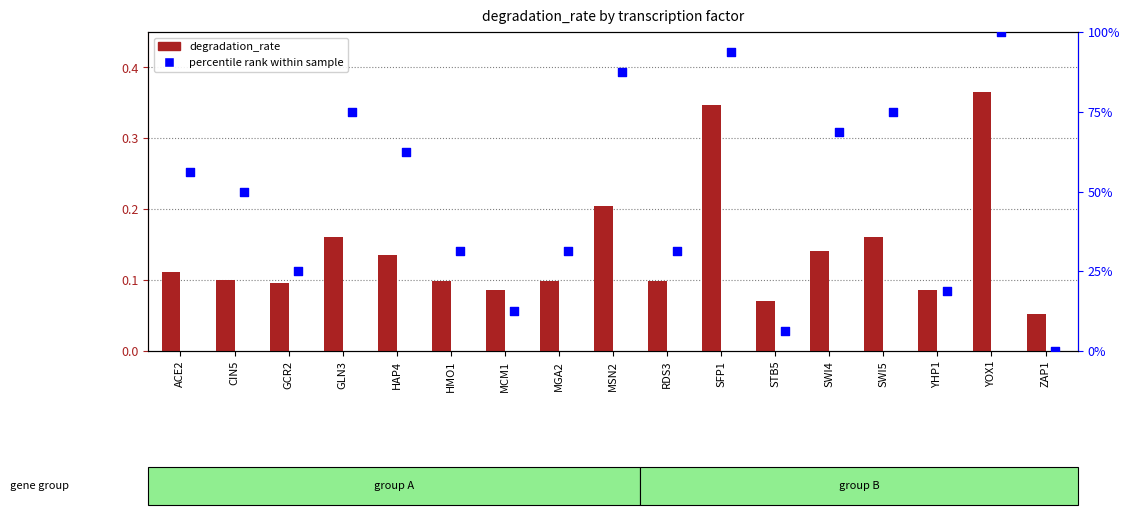

Which series has the widest spread of Y values?

percentile rank within sample